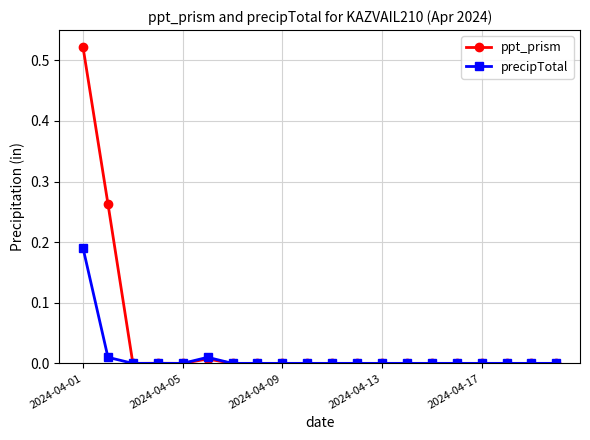

True or false: ppt_prism has more than 0 points higher than both neighbors.

True